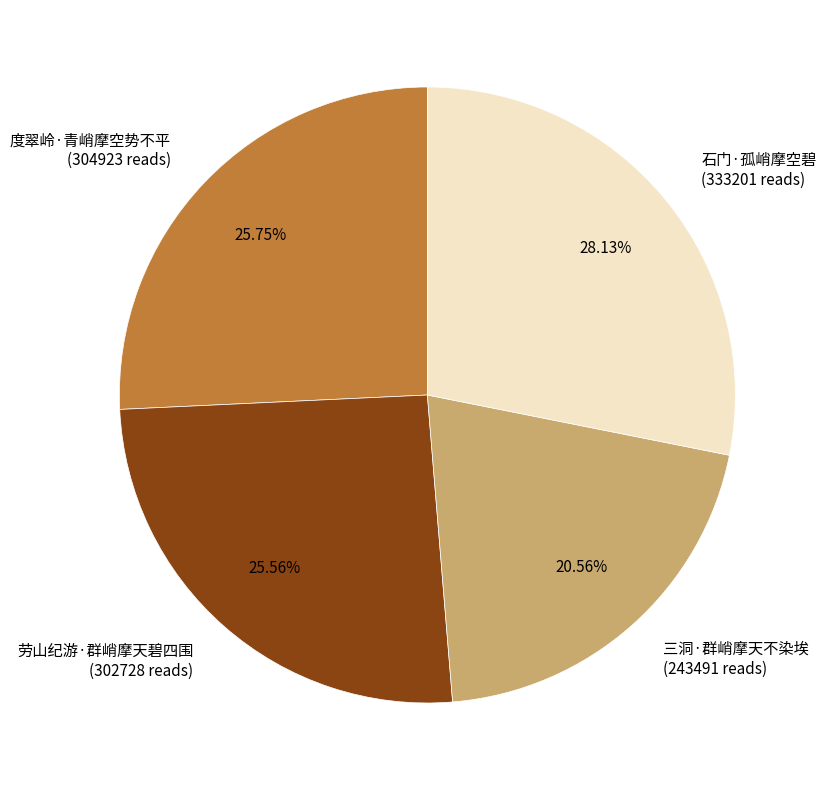

To the nearest percent, what portion does 石门·孤峭摩空碧 represent?

28%